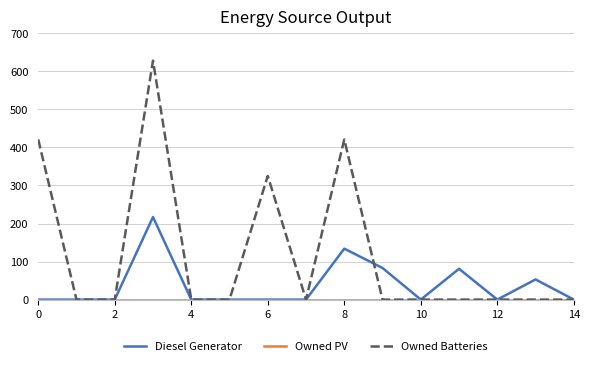

What is the maximum value shown in the chart?

628